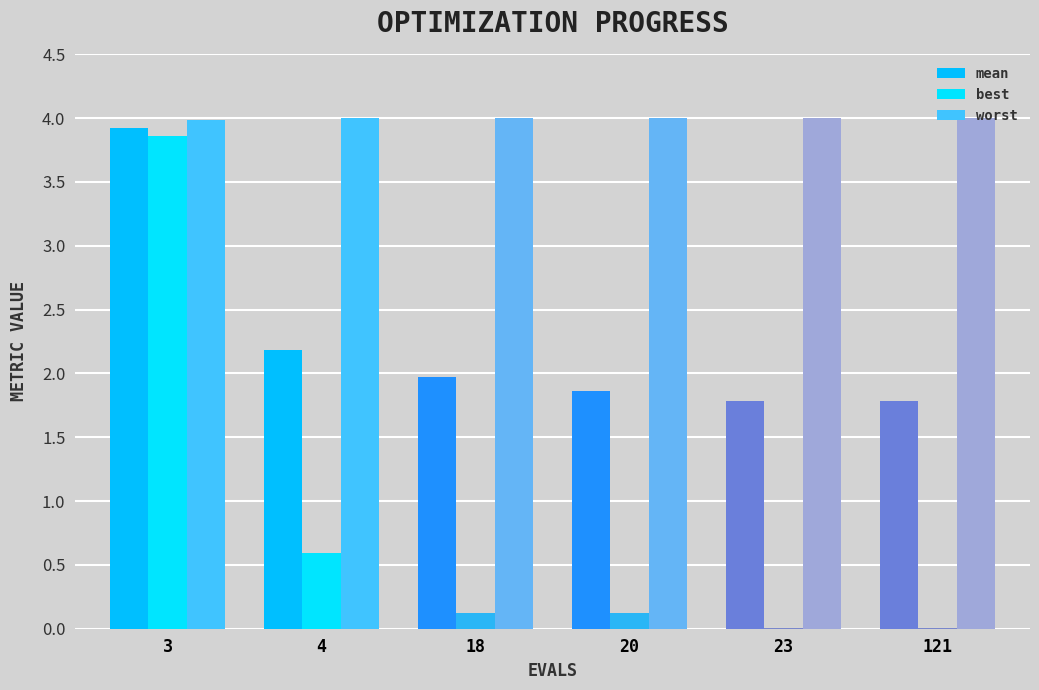

Reading left to right, what are all the values shown in this chart?

mean: 3.9	2.2	2.0	1.9	1.8	1.8
best: 3.9	0.6	0.1	0.1	0.0	0.0
worst: 4.0	4.0	4.0	4.0	4.0	4.0